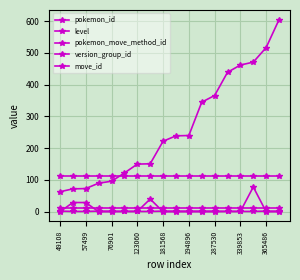

How many values in the level series exceed 0?

8